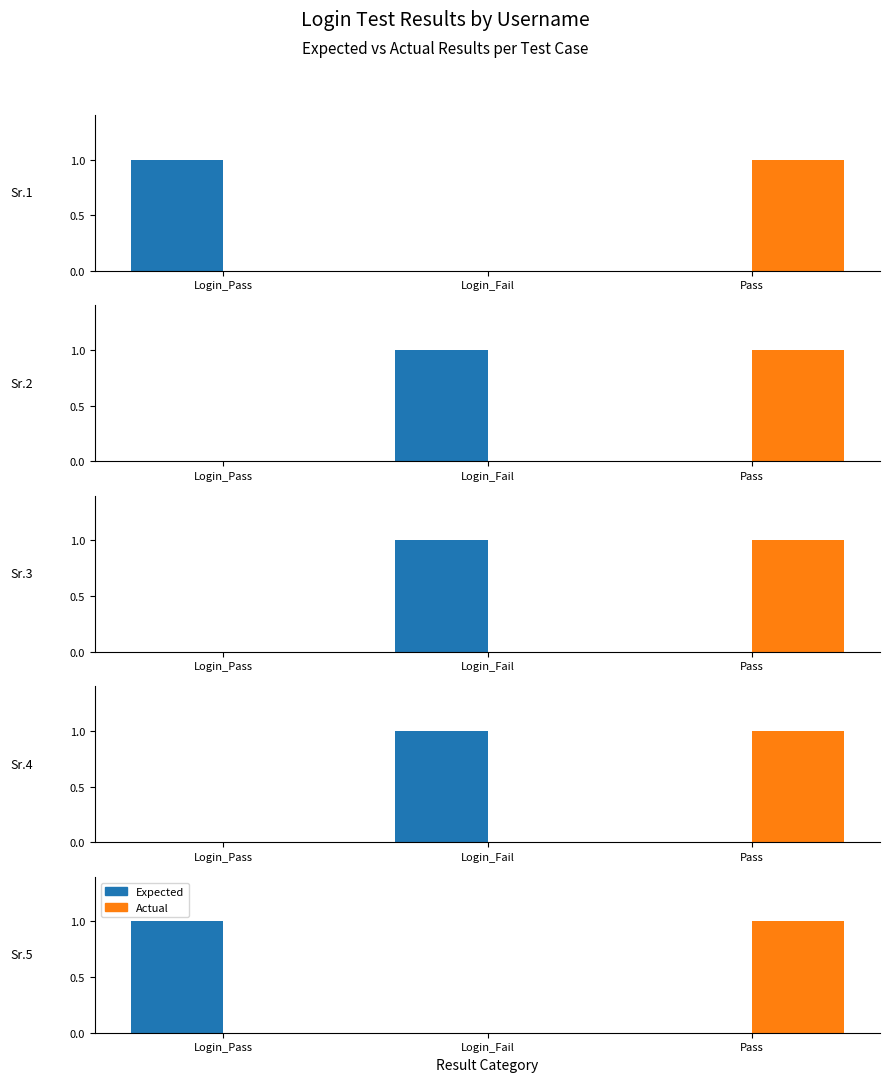

What is the value of the Actual bar at the 3rd from the left?

1